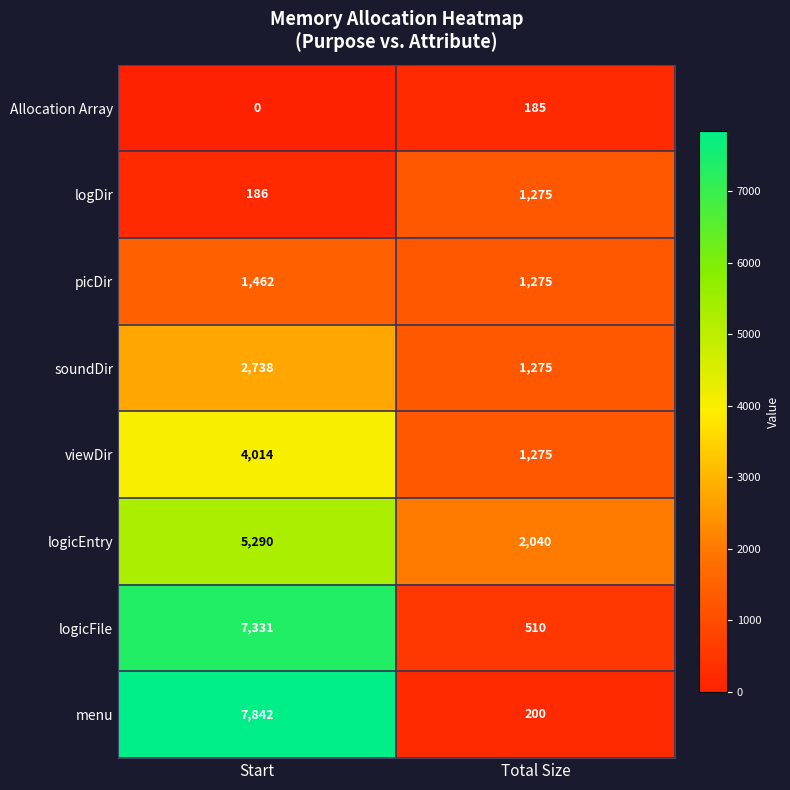

Rank the categories by soundDir value from highest to lowest.

Start, Total Size